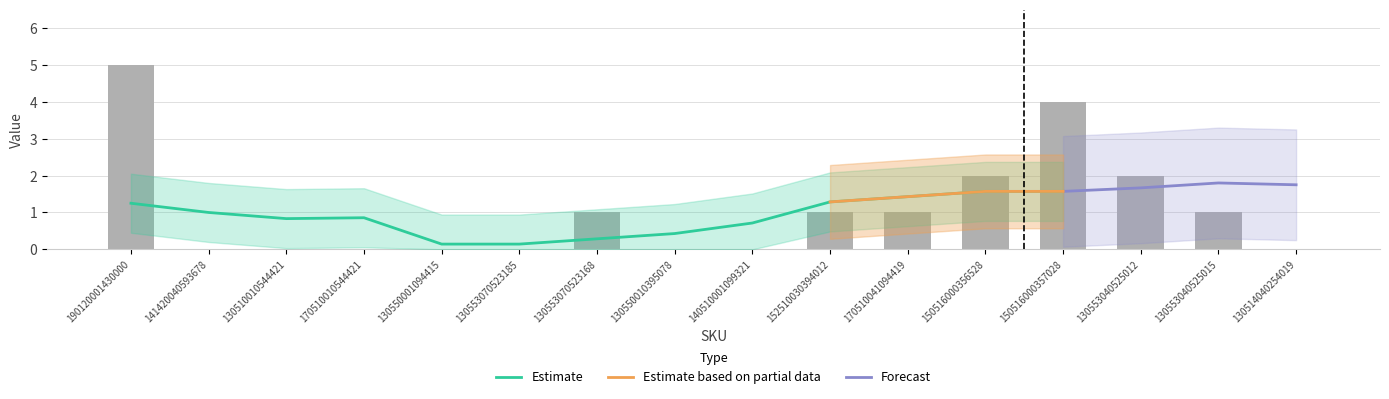

Reading right to left, what are all the values shown in this chart?

130514040254019=0	130553040525015=1	130553040525012=2	150516000357028=4	150516000356528=2	170510041094419=1	152510030394012=1	140510001099321=0	130550010395078=0	130553070523168=1	130553070523185=0	130550001094415=0	170510010544421=0	130510010544421=0	141420040593678=0	190120001430000=5